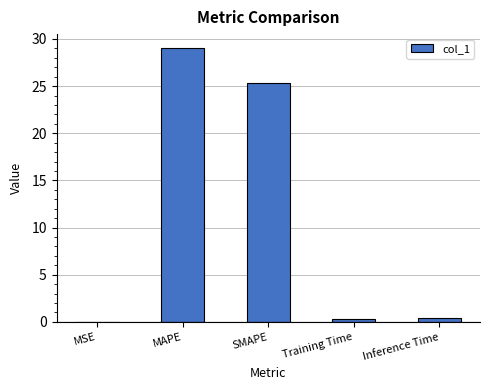

What is the average value?

11.0